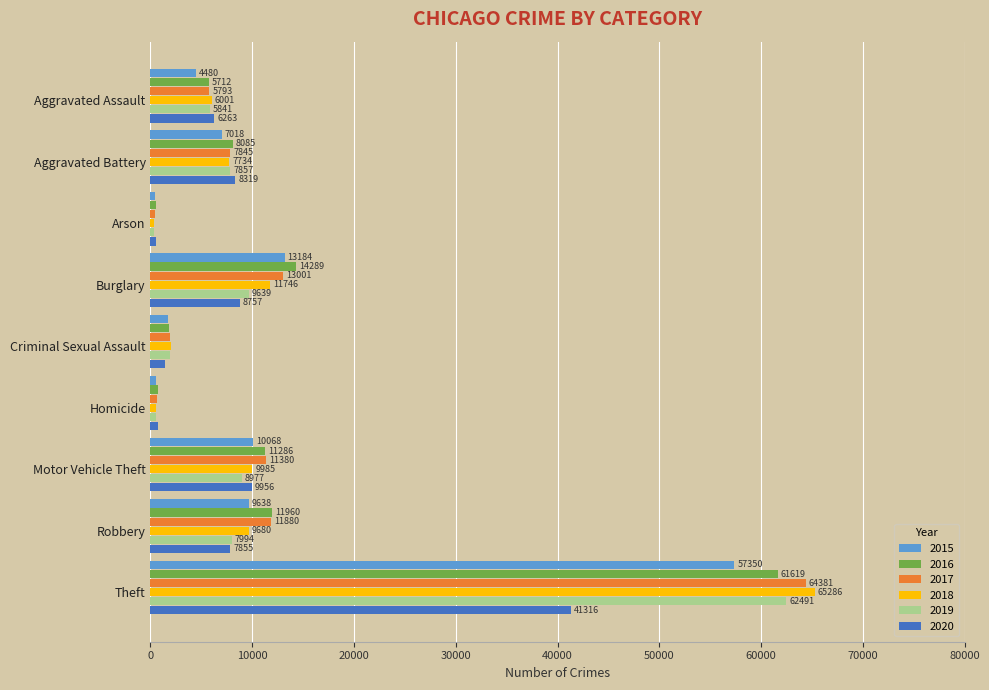

True or false: 2018 has a value of 9985 at Motor Vehicle Theft.

True